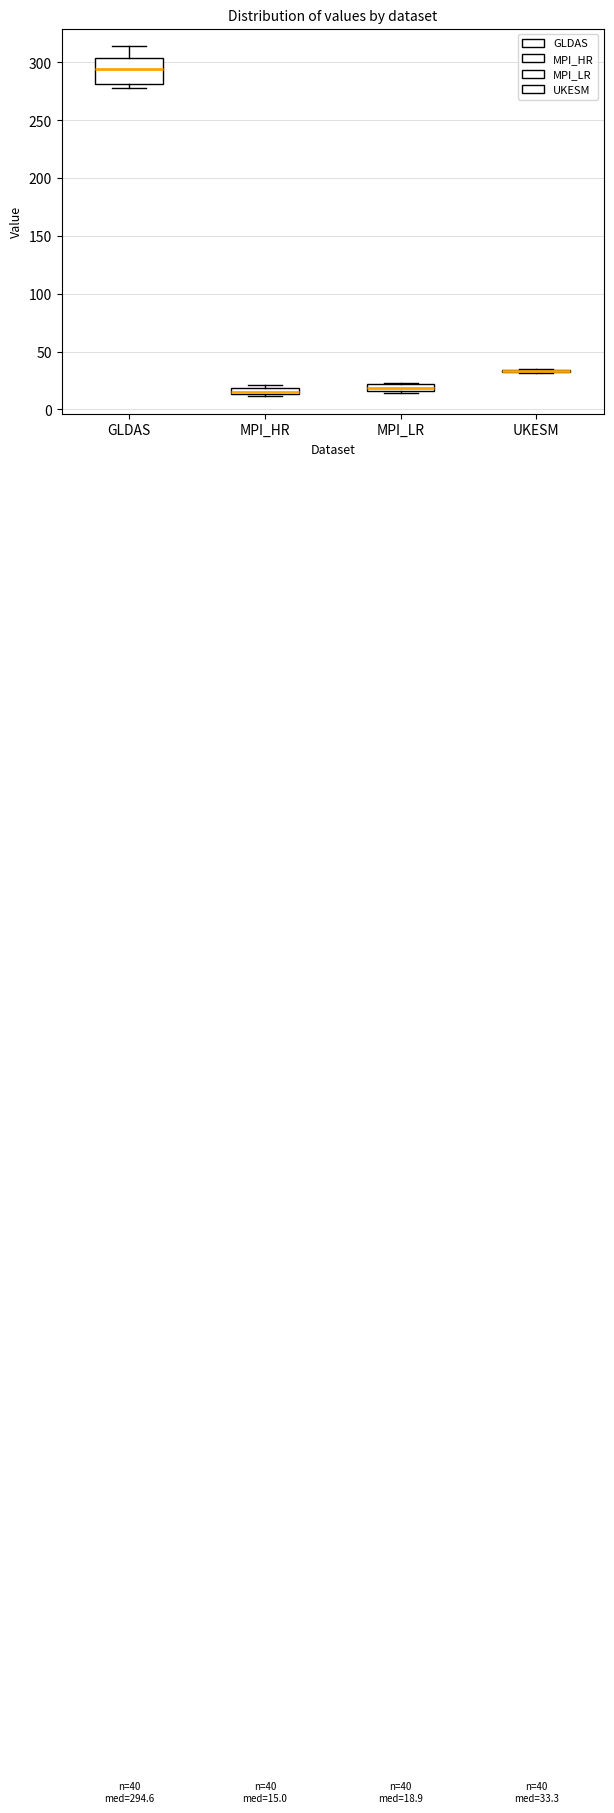

Which box is the tallest, from its lower edge to its upper edge?

GLDAS